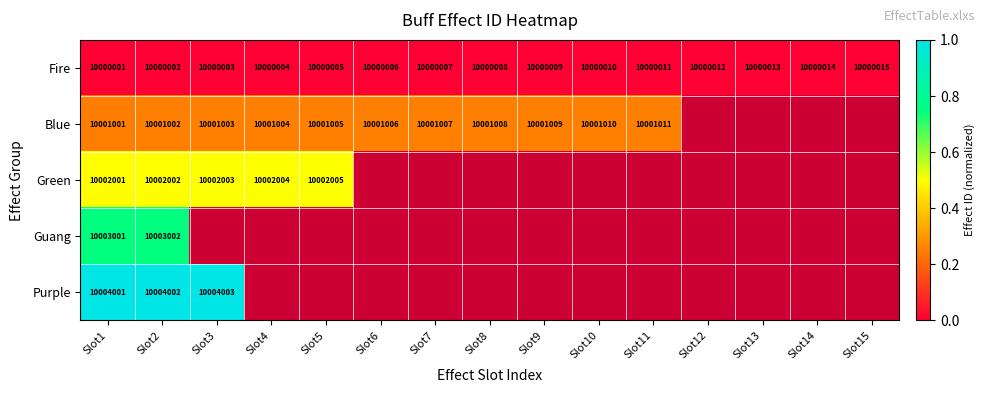

At Slot2, list the series in order from largest to smallest.

Purple, Guang, Green, Blue, Fire